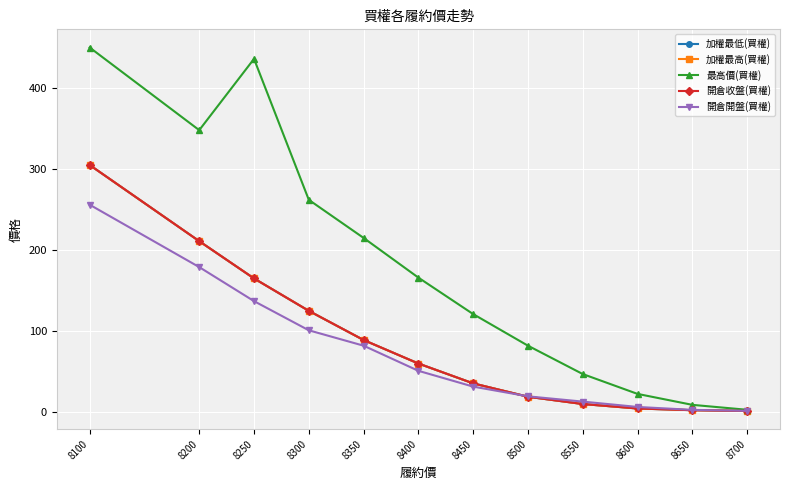

Which series has the largest range (max minus min)?

最高價(買權)